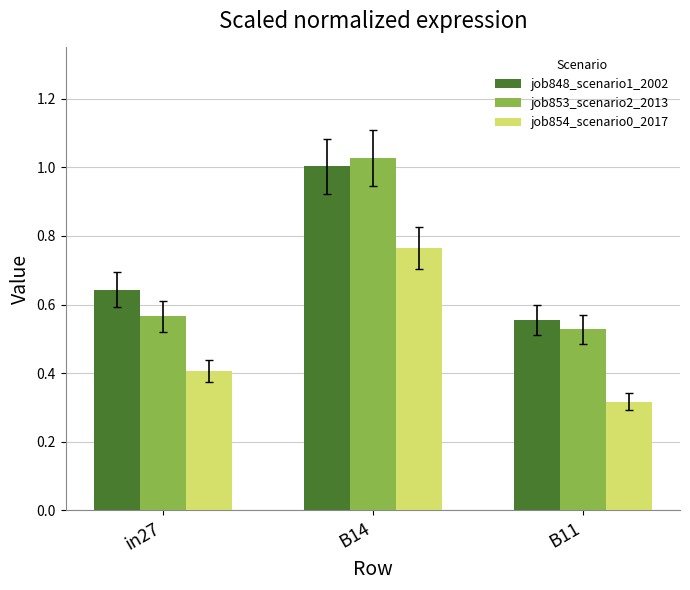

What are all the series names shown in the legend?

job848_scenario1_2002, job853_scenario2_2013, job854_scenario0_2017